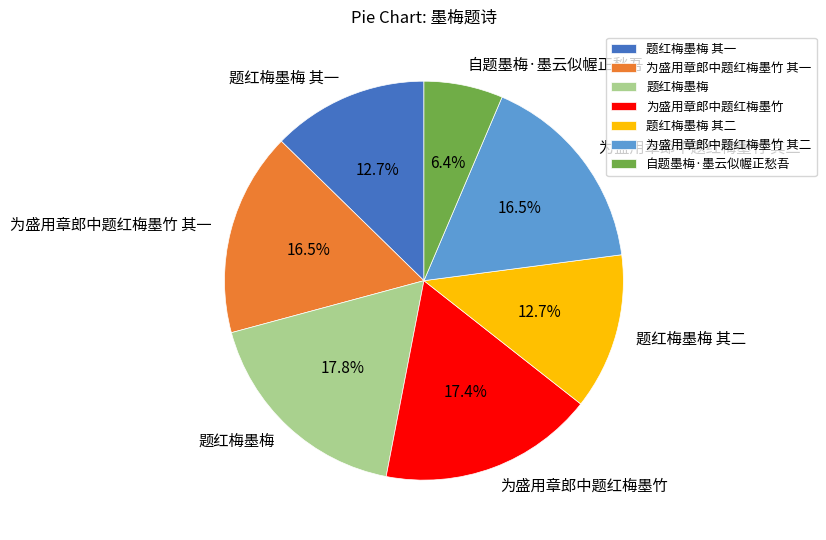

Between 为盛用章郎中题红梅墨竹 and 为盛用章郎中题红梅墨竹 其一, which is larger?

为盛用章郎中题红梅墨竹